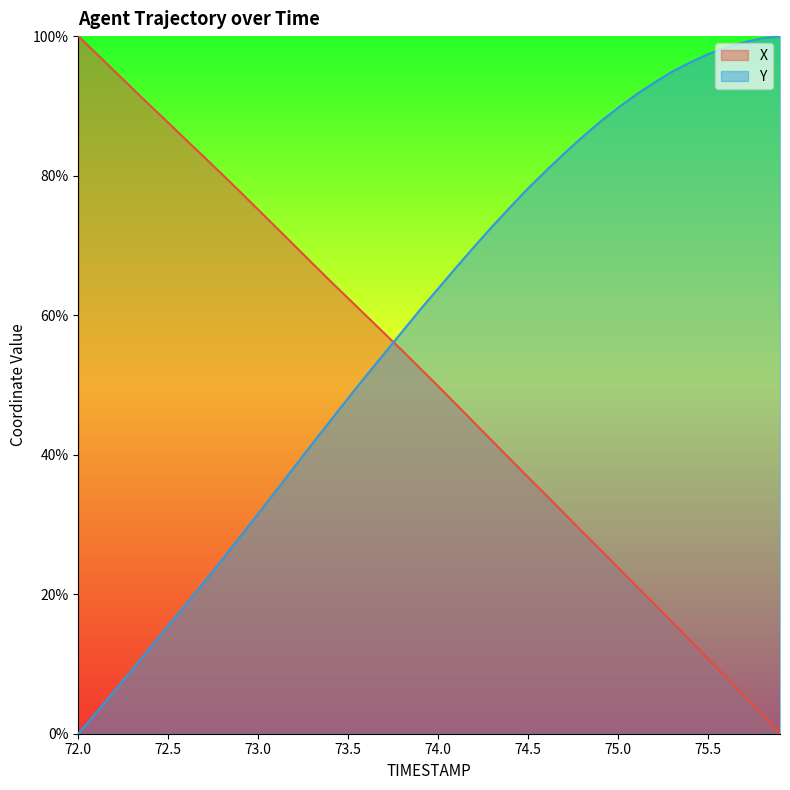

How many categories are shown in the chart?

40